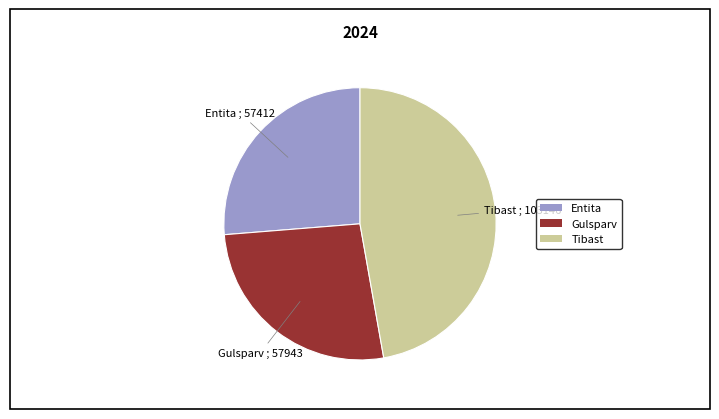

What is the largest slice in the pie chart?

Tibast